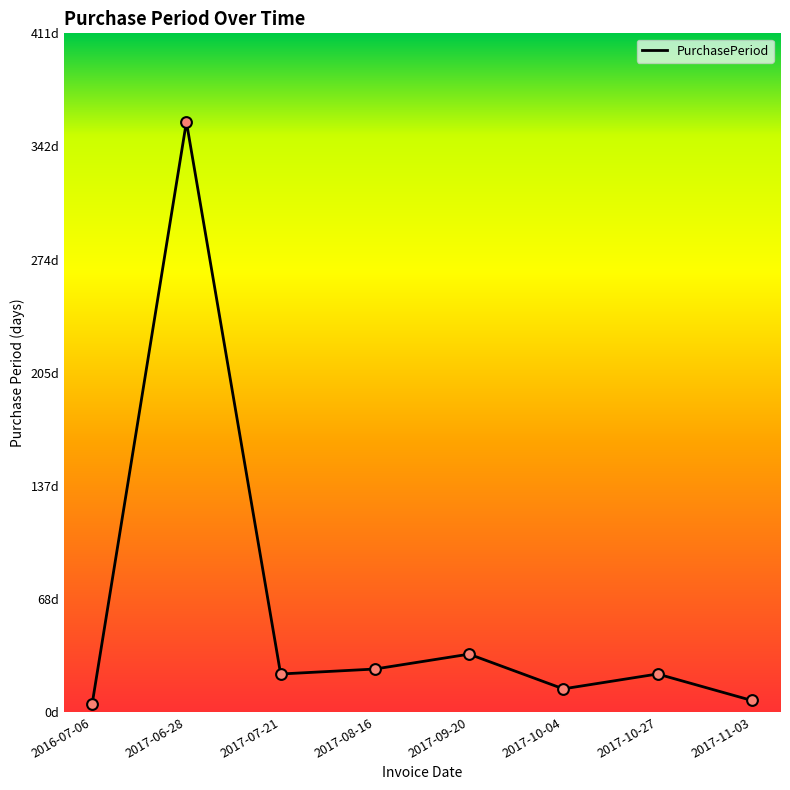

What is the change in value from 2016-07-06 to 2017-06-28?

+352